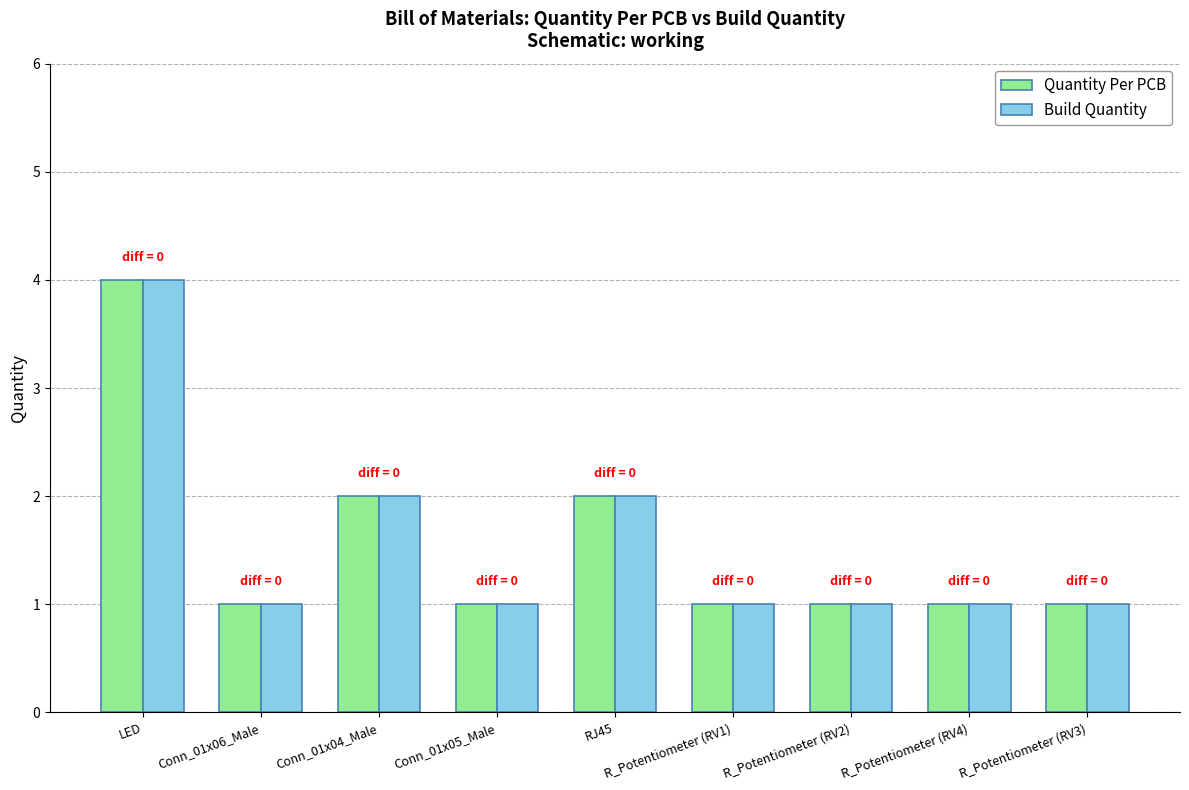

What is the value of the Quantity Per PCB bar at the 4th from the left?

1